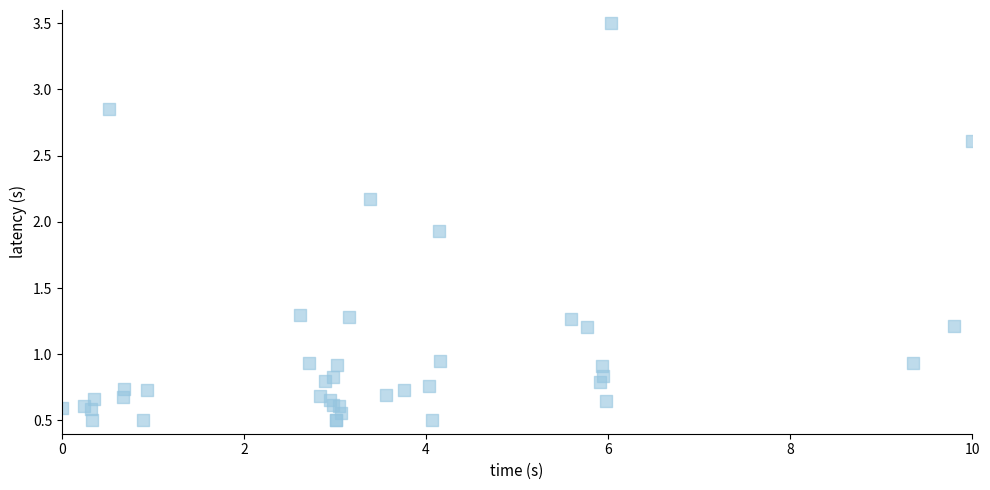

What Y value in the scatter plot is closest to 2?

1.9